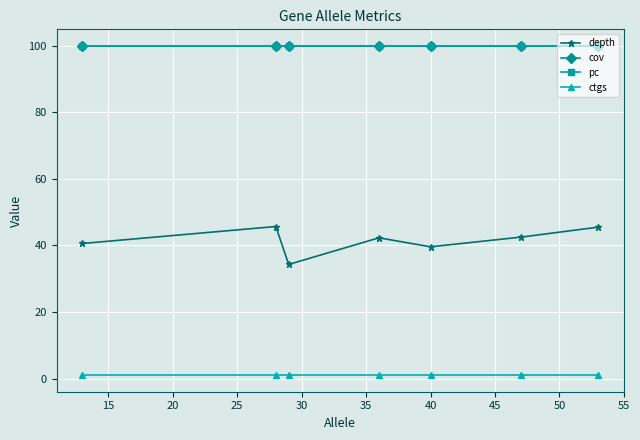

True or false: ctgs and cov intersect in this chart.

False